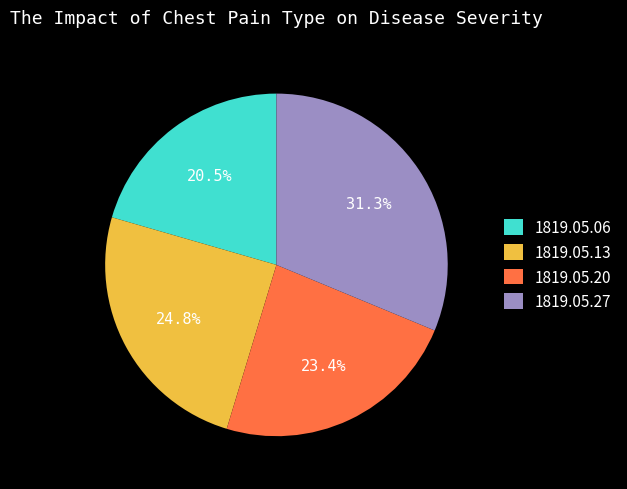

Rank the categories by value from lowest to highest.

1819.05.06, 1819.05.20, 1819.05.13, 1819.05.27